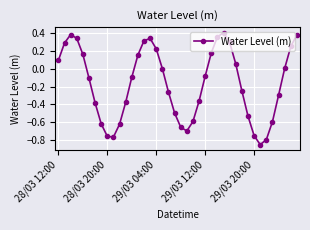

How many points are higher than both their immediate neighbors (excluding endpoints)?

3